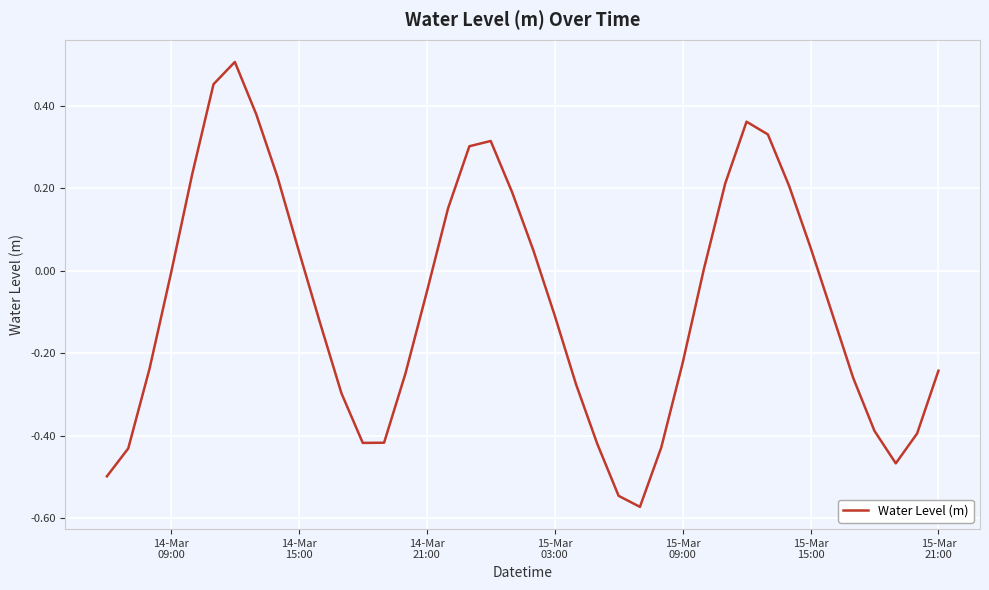

What is the difference between the maximum and minimum values?

1.1